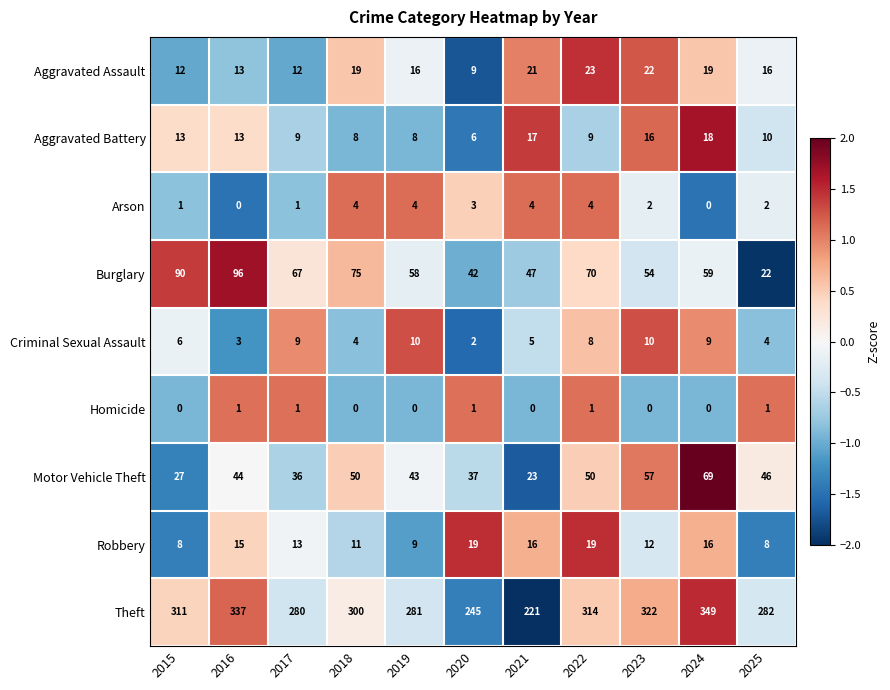

At which label does Aggravated Assault first exceed 16?

2018